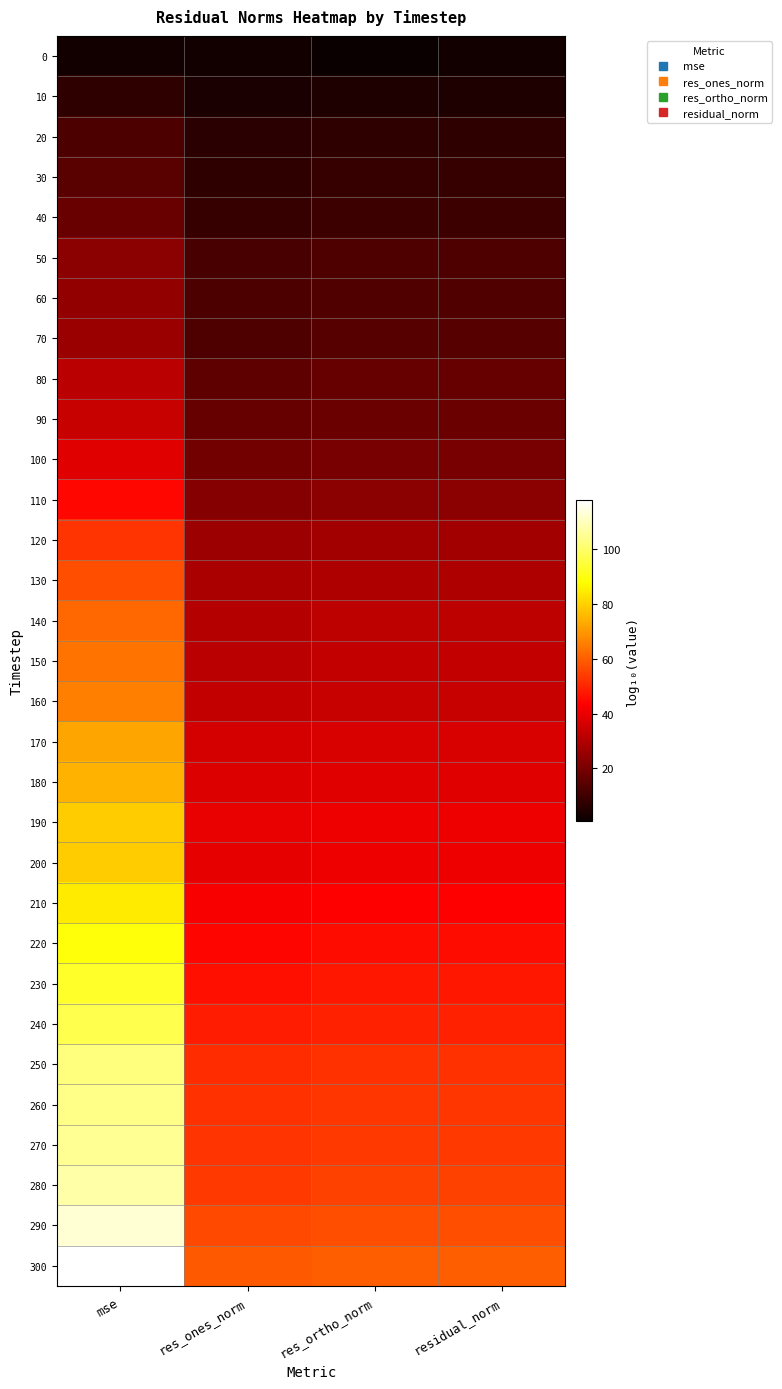

Which category has the lowest value across all series?

res_ortho_norm